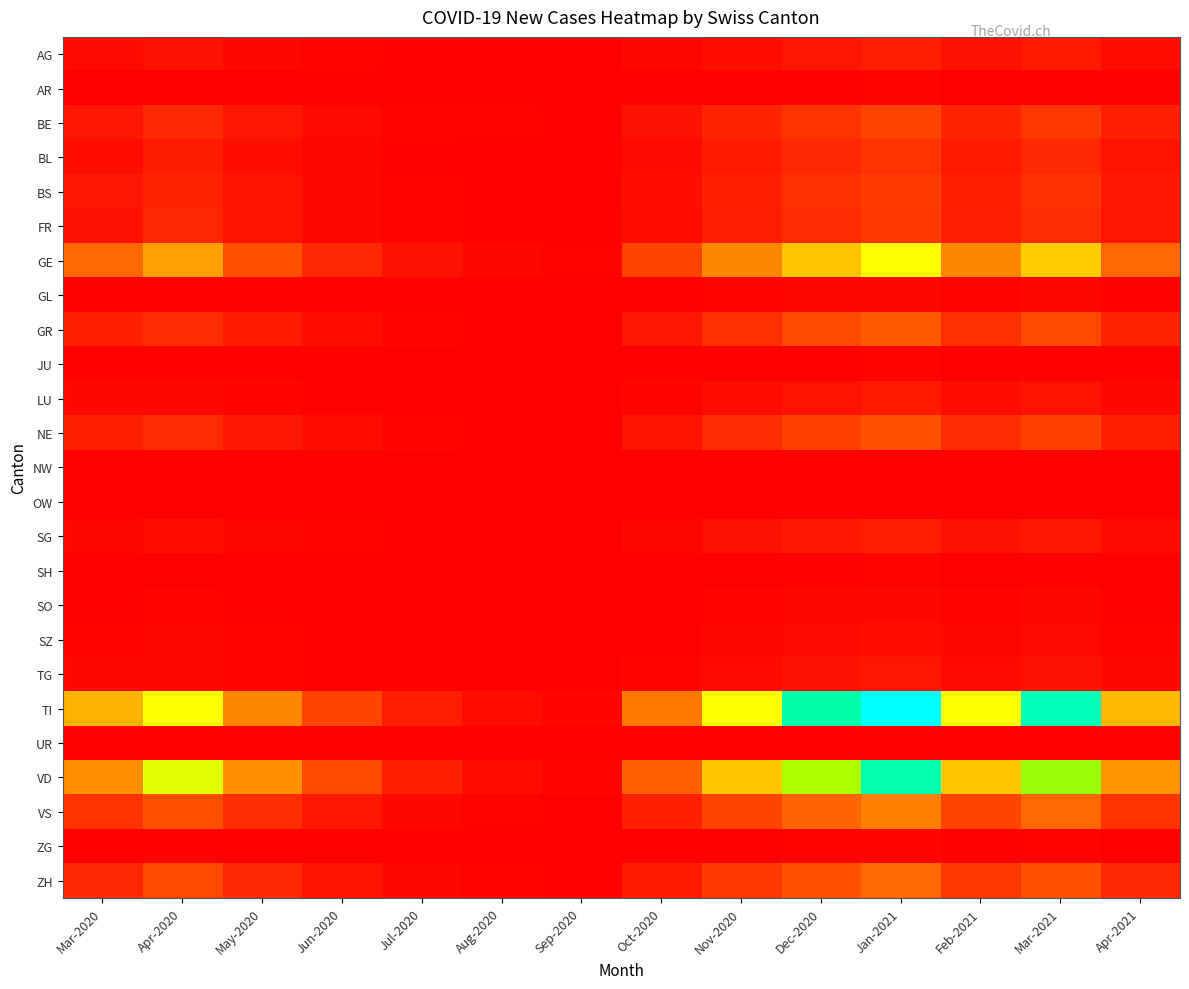

Reading right to left, what are all the values shown in this chart?

AG: Apr-2021=9	Mar-2021=18	Feb-2021=12	Jan-2021=20	Dec-2020=15	Nov-2020=10	Oct-2020=5	Sep-2020=0	Aug-2020=1	Jul-2020=2	Jun-2020=3	May-2020=6	Apr-2020=12	Mar-2020=8
AR: Apr-2021=1	Mar-2021=2	Feb-2021=1	Jan-2021=3	Dec-2020=2	Nov-2020=1	Oct-2020=0	Sep-2020=0	Aug-2020=0	Jul-2020=0	Jun-2020=0	May-2020=0	Apr-2020=0	Mar-2020=0
BE: Apr-2021=20	Mar-2021=38	Feb-2021=25	Jan-2021=45	Dec-2020=35	Nov-2020=25	Oct-2020=12	Sep-2020=1	Aug-2020=3	Jul-2020=4	Jun-2020=8	May-2020=15	Apr-2020=28	Mar-2020=16
BL: Apr-2021=14	Mar-2021=28	Feb-2021=18	Jan-2021=35	Dec-2020=28	Nov-2020=18	Oct-2020=8	Sep-2020=1	Aug-2020=1	Jul-2020=2	Jun-2020=5	May-2020=10	Apr-2020=19	Mar-2020=10
BS: Apr-2021=16	Mar-2021=33	Feb-2021=22	Jan-2021=40	Dec-2020=32	Nov-2020=22	Oct-2020=10	Sep-2020=1	Aug-2020=1	Jul-2020=3	Jun-2020=7	May-2020=14	Apr-2020=24	Mar-2020=16
FR: Apr-2021=15	Mar-2021=31	Feb-2021=20	Jan-2021=38	Dec-2020=30	Nov-2020=20	Oct-2020=9	Sep-2020=1	Aug-2020=1	Jul-2020=3	Jun-2020=7	May-2020=13	Apr-2020=26	Mar-2020=11
GE: Apr-2021=68	Mar-2021=135	Feb-2021=90	Jan-2021=165	Dec-2020=130	Nov-2020=90	Oct-2020=45	Sep-2020=3	Aug-2020=6	Jul-2020=12	Jun-2020=28	May-2020=55	Apr-2020=106	Mar-2020=68
GL: Apr-2021=2	Mar-2021=5	Feb-2021=3	Jan-2021=6	Dec-2020=5	Nov-2020=3	Oct-2020=1	Sep-2020=0	Aug-2020=0	Jul-2020=0	Jun-2020=1	May-2020=1	Apr-2020=2	Mar-2020=2
GR: Apr-2021=24	Mar-2021=48	Feb-2021=32	Jan-2021=60	Dec-2020=48	Nov-2020=32	Oct-2020=15	Sep-2020=1	Aug-2020=2	Jul-2020=4	Jun-2020=9	May-2020=18	Apr-2020=30	Mar-2020=23
JU: Apr-2021=1	Mar-2021=2	Feb-2021=1	Jan-2021=3	Dec-2020=2	Nov-2020=1	Oct-2020=0	Sep-2020=0	Aug-2020=0	Jul-2020=0	Jun-2020=0	May-2020=0	Apr-2020=0	Mar-2020=0
LU: Apr-2021=7	Mar-2021=14	Feb-2021=9	Jan-2021=18	Dec-2020=14	Nov-2020=9	Oct-2020=4	Sep-2020=0	Aug-2020=0	Jul-2020=1	Jun-2020=2	May-2020=4	Apr-2020=7	Mar-2020=7
NE: Apr-2021=22	Mar-2021=44	Feb-2021=30	Jan-2021=55	Dec-2020=44	Nov-2020=30	Oct-2020=14	Sep-2020=1	Aug-2020=2	Jul-2020=4	Jun-2020=9	May-2020=17	Apr-2020=30	Mar-2020=22
NW: Apr-2021=0	Mar-2021=1	Feb-2021=0	Jan-2021=1	Dec-2020=1	Nov-2020=0	Oct-2020=0	Sep-2020=0	Aug-2020=0	Jul-2020=0	Jun-2020=0	May-2020=0	Apr-2020=0	Mar-2020=0
OW: Apr-2021=0	Mar-2021=1	Feb-2021=0	Jan-2021=1	Dec-2020=1	Nov-2020=0	Oct-2020=0	Sep-2020=0	Aug-2020=0	Jul-2020=0	Jun-2020=0	May-2020=0	Apr-2020=0	Mar-2020=0
SG: Apr-2021=8	Mar-2021=16	Feb-2021=11	Jan-2021=20	Dec-2020=16	Nov-2020=11	Oct-2020=5	Sep-2020=0	Aug-2020=1	Jul-2020=1	Jun-2020=3	May-2020=5	Apr-2020=9	Mar-2020=7
SH: Apr-2021=1	Mar-2021=2	Feb-2021=1	Jan-2021=3	Dec-2020=2	Nov-2020=1	Oct-2020=0	Sep-2020=0	Aug-2020=0	Jul-2020=0	Jun-2020=0	May-2020=0	Apr-2020=1	Mar-2020=1
SO: Apr-2021=2	Mar-2021=5	Feb-2021=3	Jan-2021=6	Dec-2020=5	Nov-2020=3	Oct-2020=1	Sep-2020=0	Aug-2020=0	Jul-2020=0	Jun-2020=1	May-2020=2	Apr-2020=3	Mar-2020=2
SZ: Apr-2021=4	Mar-2021=8	Feb-2021=5	Jan-2021=10	Dec-2020=8	Nov-2020=5	Oct-2020=2	Sep-2020=0	Aug-2020=0	Jul-2020=1	Jun-2020=1	May-2020=3	Apr-2020=5	Mar-2020=4
TG: Apr-2021=6	Mar-2021=12	Feb-2021=8	Jan-2021=15	Dec-2020=12	Nov-2020=8	Oct-2020=4	Sep-2020=0	Aug-2020=0	Jul-2020=1	Jun-2020=2	May-2020=4	Apr-2020=7	Mar-2020=7
TI: Apr-2021=123	Mar-2021=245	Feb-2021=165	Jan-2021=300	Dec-2020=240	Nov-2020=165	Oct-2020=80	Sep-2020=4	Aug-2020=9	Jul-2020=20	Jun-2020=46	May-2020=90	Apr-2020=165	Mar-2020=120
UR: Apr-2021=1	Mar-2021=2	Feb-2021=1	Jan-2021=2	Dec-2020=2	Nov-2020=1	Oct-2020=0	Sep-2020=0	Aug-2020=0	Jul-2020=0	Jun-2020=0	May-2020=1	Apr-2020=1	Mar-2020=1
VD: Apr-2021=99	Mar-2021=198	Feb-2021=132	Jan-2021=242	Dec-2020=193	Nov-2020=132	Oct-2020=65	Sep-2020=4	Aug-2020=10	Jul-2020=22	Jun-2020=50	May-2020=97	Apr-2020=175	Mar-2020=97
VS: Apr-2021=35	Mar-2021=69	Feb-2021=46	Jan-2021=85	Dec-2020=67	Nov-2020=46	Oct-2020=22	Sep-2020=1	Aug-2020=3	Jul-2020=7	Jun-2020=16	May-2020=31	Apr-2020=53	Mar-2020=35
ZG: Apr-2021=1	Mar-2021=3	Feb-2021=2	Jan-2021=4	Dec-2020=3	Nov-2020=2	Oct-2020=1	Sep-2020=0	Aug-2020=0	Jul-2020=0	Jun-2020=1	May-2020=1	Apr-2020=2	Mar-2020=1
ZH: Apr-2021=28	Mar-2021=55	Feb-2021=37	Jan-2021=69	Dec-2020=55	Nov-2020=37	Oct-2020=18	Sep-2020=1	Aug-2020=3	Jul-2020=6	Jun-2020=14	May-2020=28	Apr-2020=48	Mar-2020=27